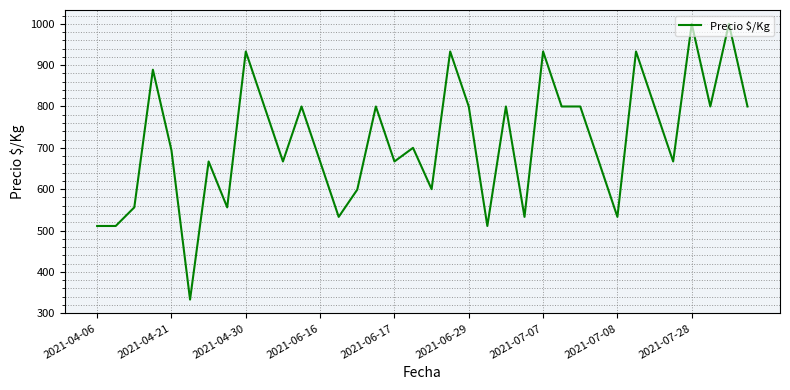

What is the minimum value shown in the chart?

333